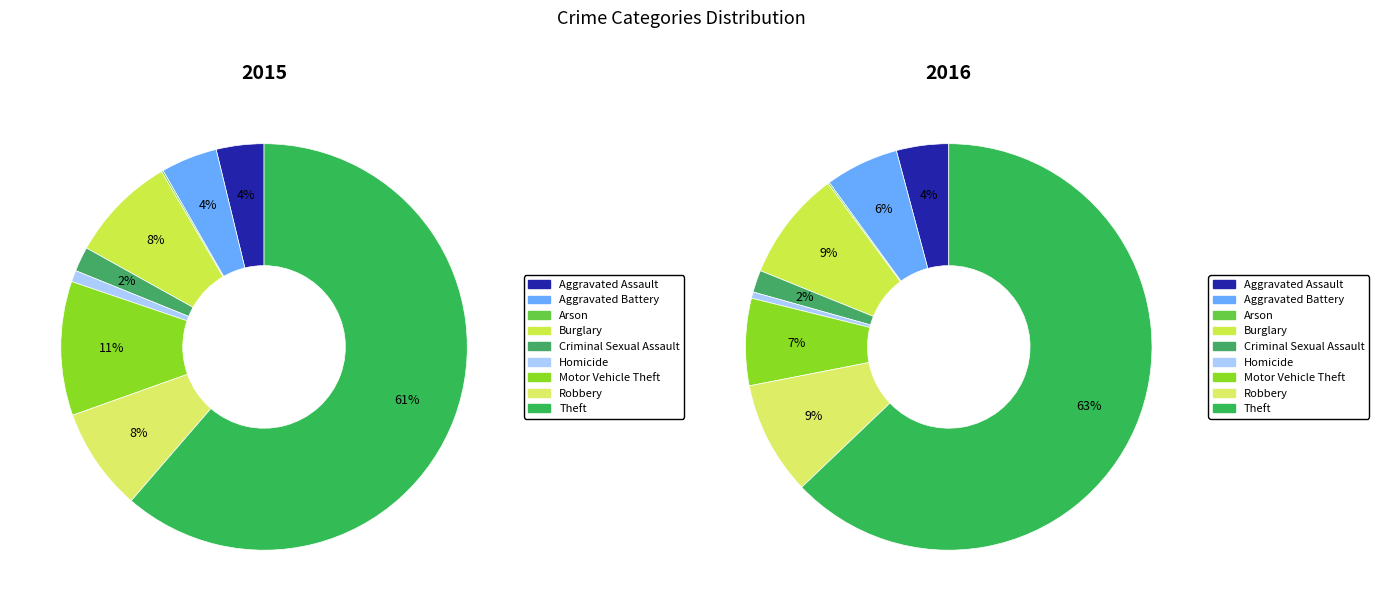

Which slice is the smallest?

Arson